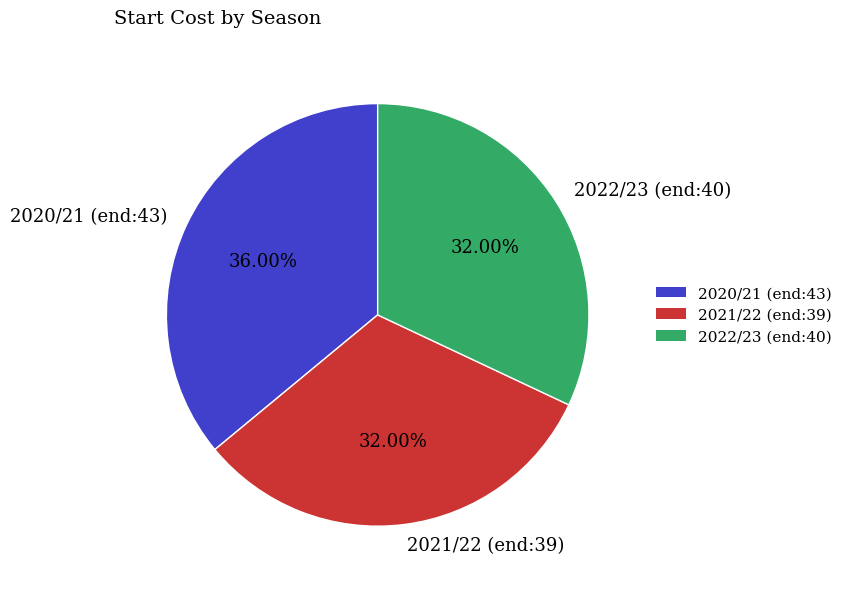

Is the sum of 2020/21 (end:43) and 2021/22 (end:39) greater than half?

Yes